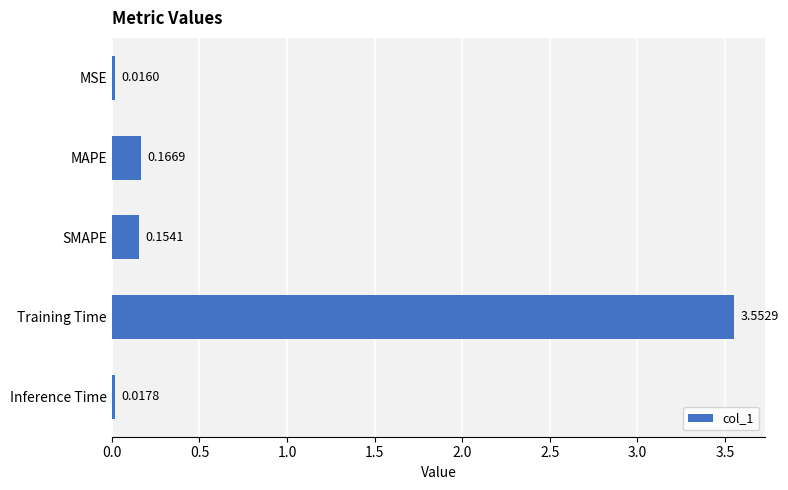

At which label is the value closest to 1?

MAPE